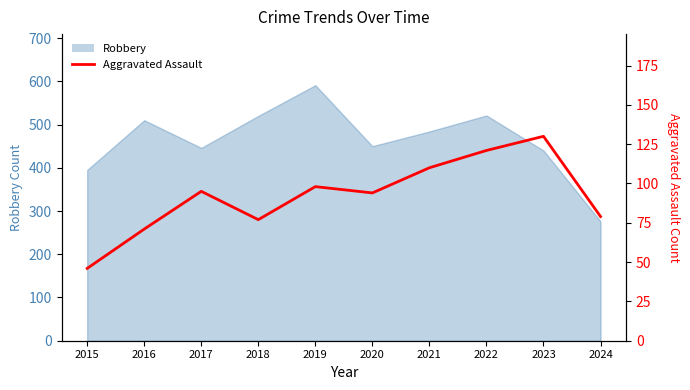

Which has a higher value, 2015 or 2020?

2020